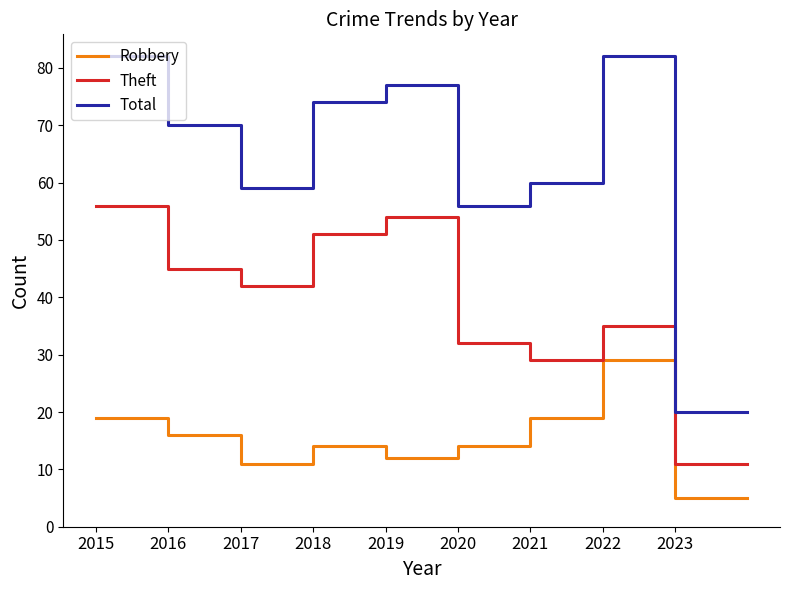

True or false: Robbery and Total intersect in this chart.

False